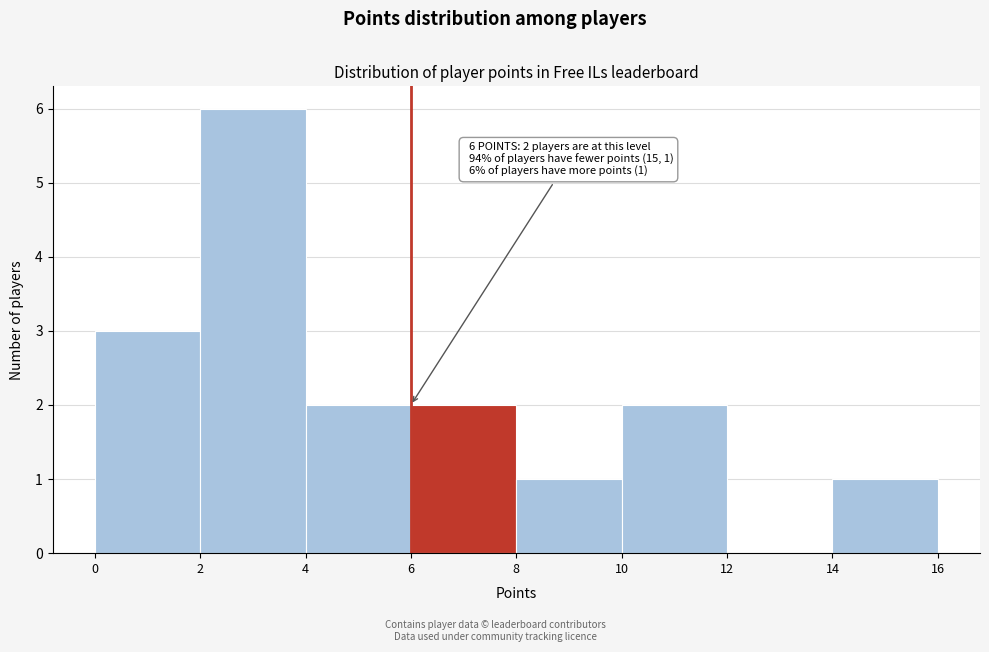

Over which range of the x-axis is the bar tallest?

2 to 4